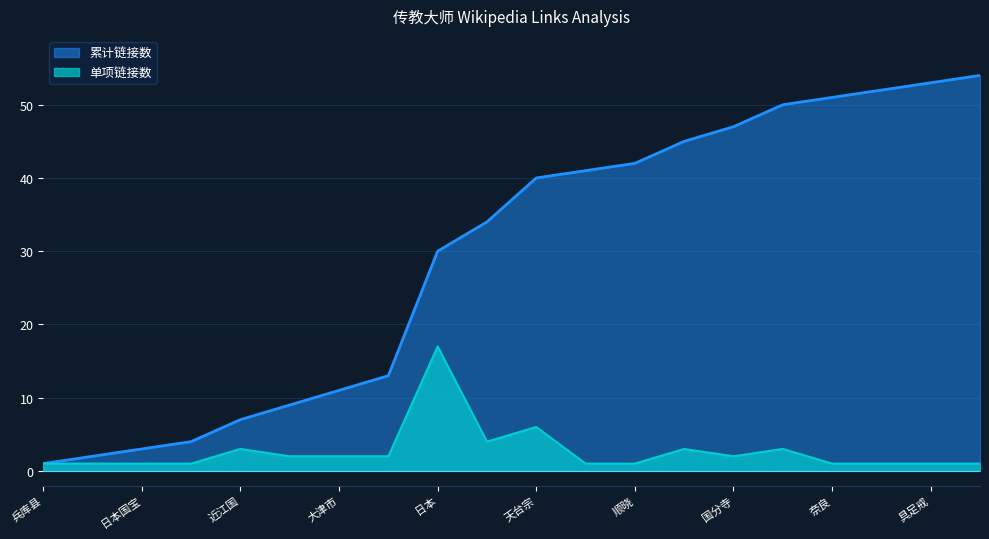

Count the number of categories in the chart.

20